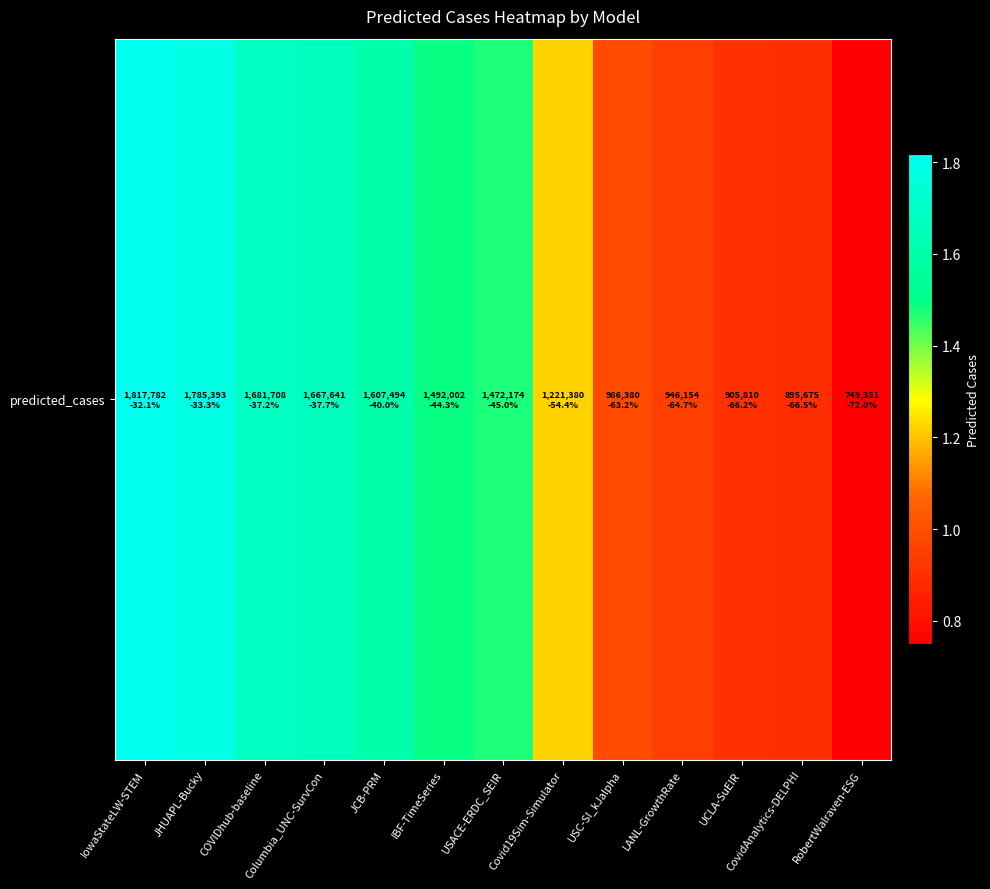

True or false: the data shows 1556432.5 at CovidAnalytics-DELPHI.

False